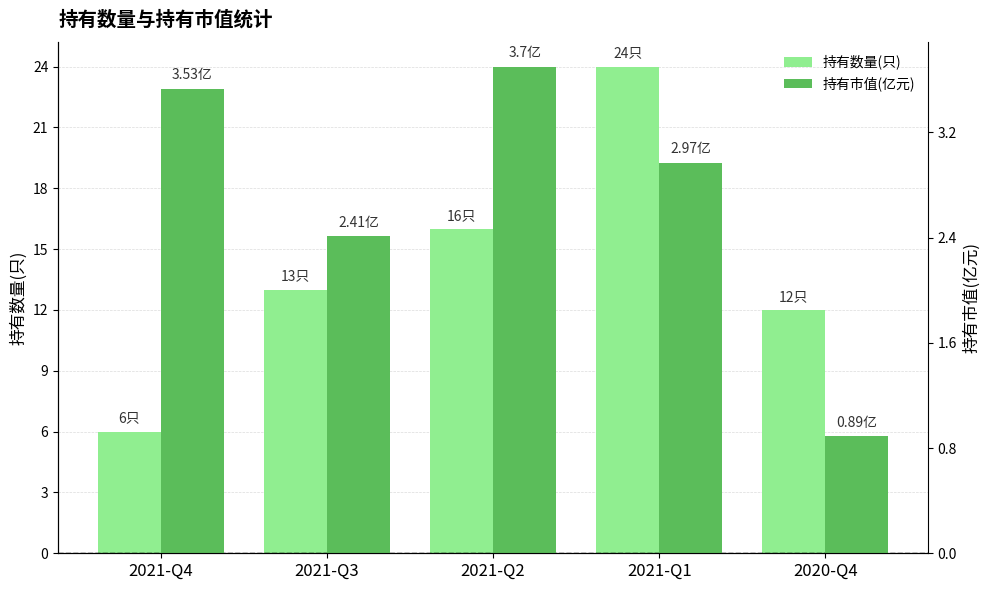

What is the value of the 持有市值(亿元) bar at the 1st from the left?

3.5